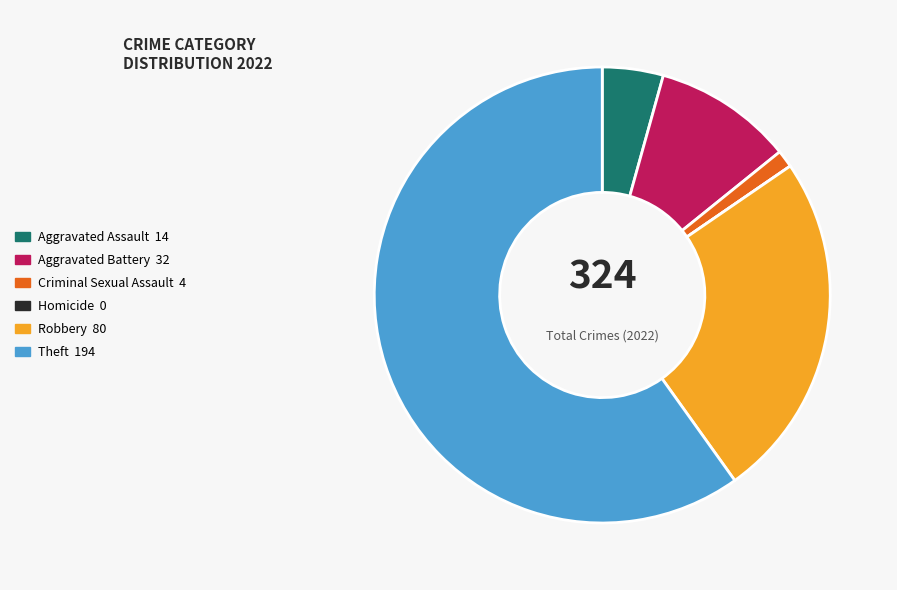

Do Robbery and Theft together represent more than half of the pie?

Yes